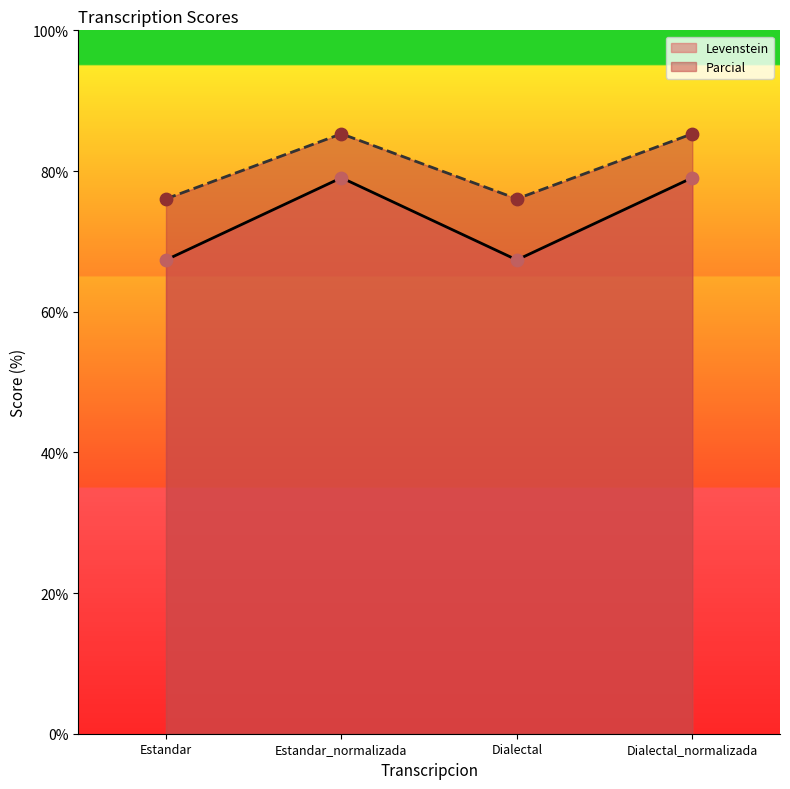

What are all the series names shown in the legend?

Levenstein, Parcial